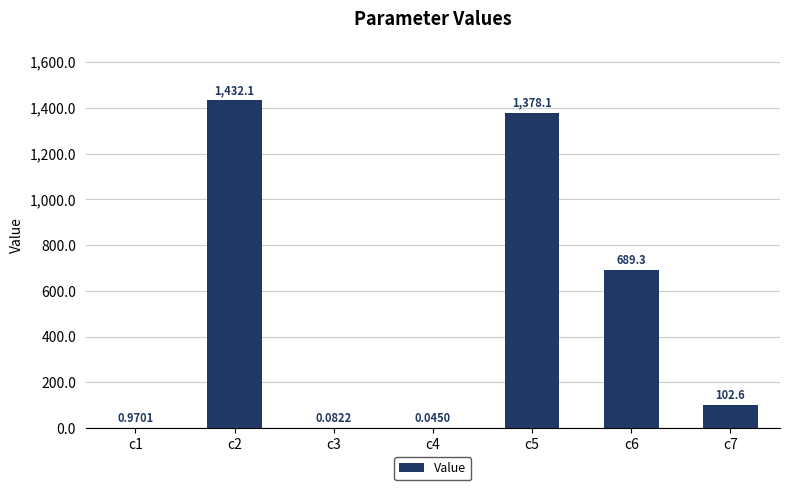

What is the sum of the values at c2 and c6?

2121.4